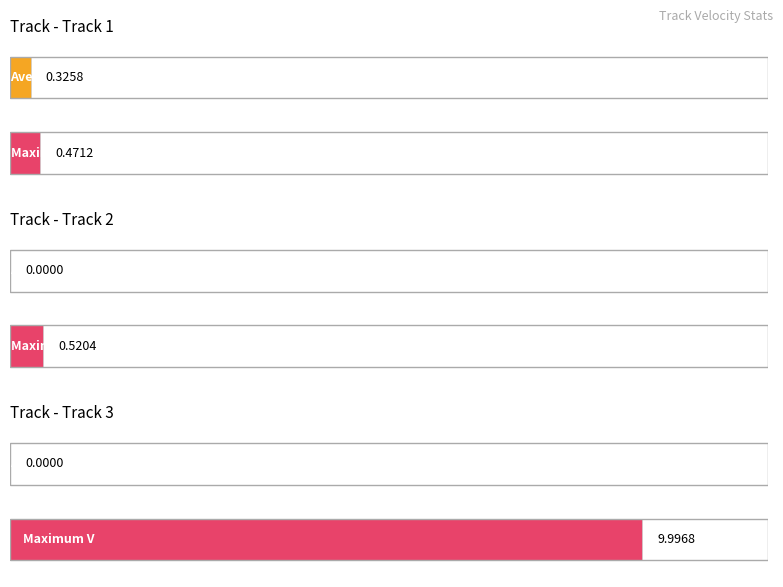

Reading left to right, transcribe all the data shown in this chart.

Average V: 0.3	0.0	0.0
Maximum V: 0.5	0.5	10.0